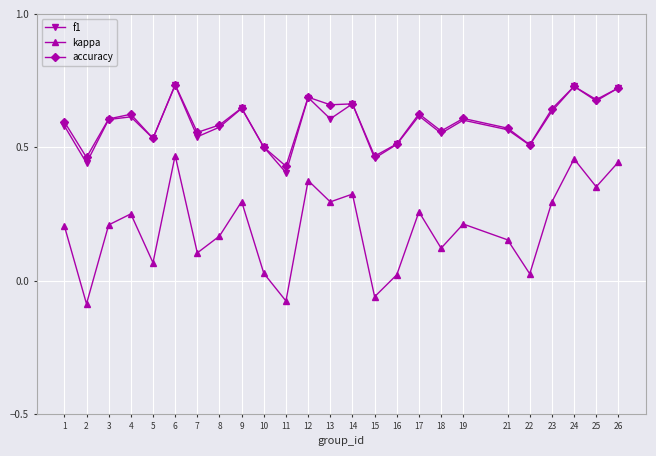

Is the value of kappa at 7 greater than the value of f1 at 8?

No